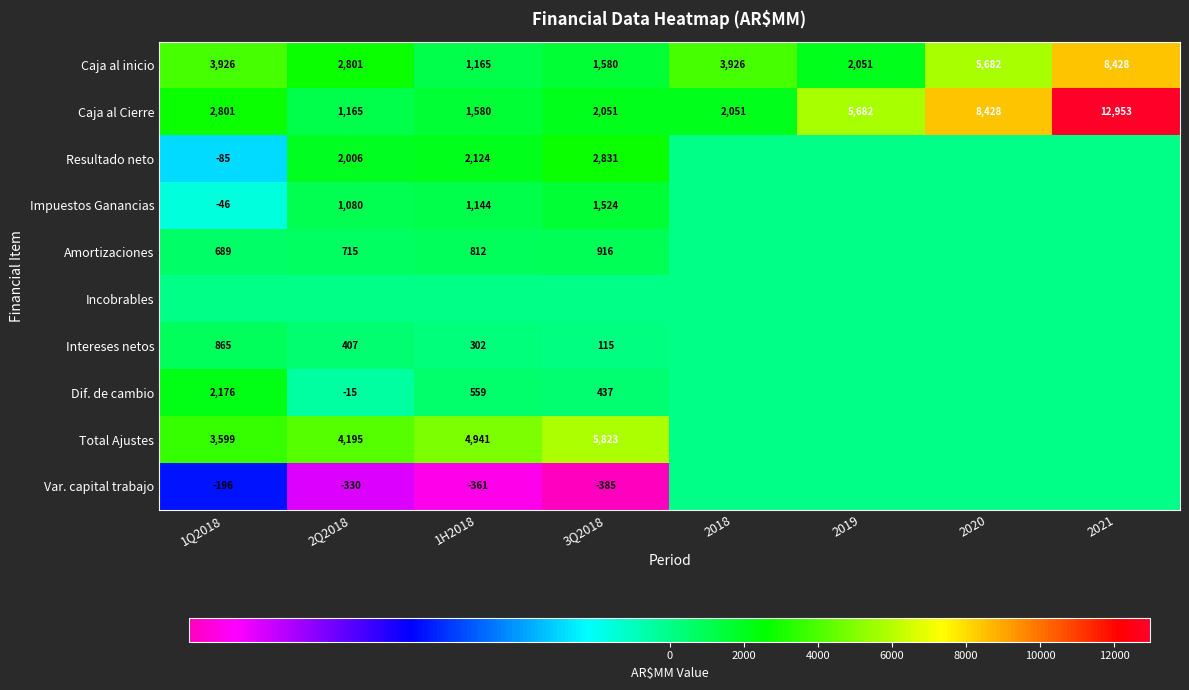

The value of Dif. de cambio at 3Q2018 is 437. True or false?

True